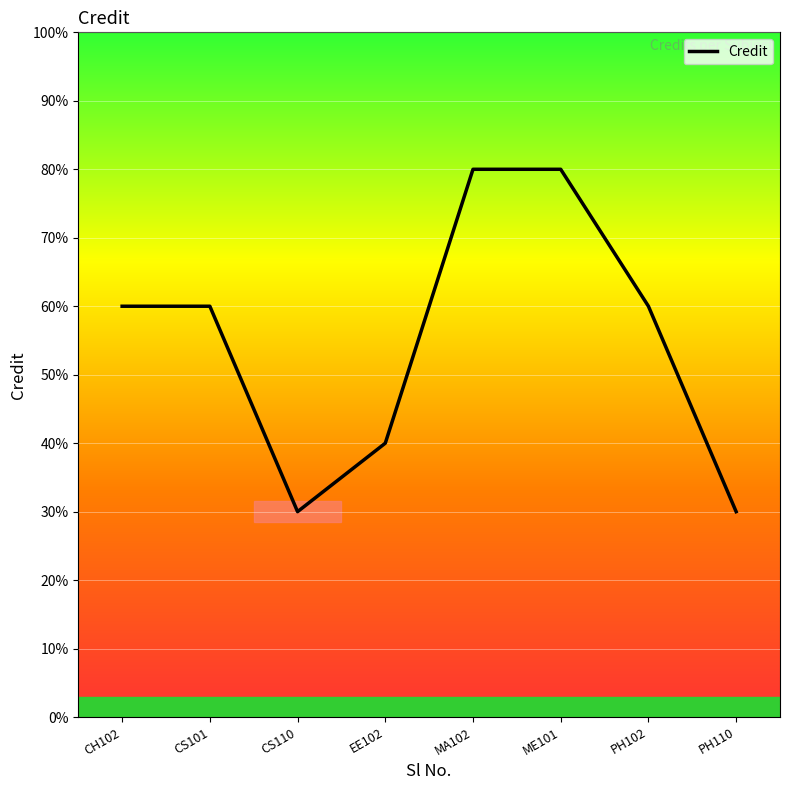

What is the minimum value shown in the chart?

3